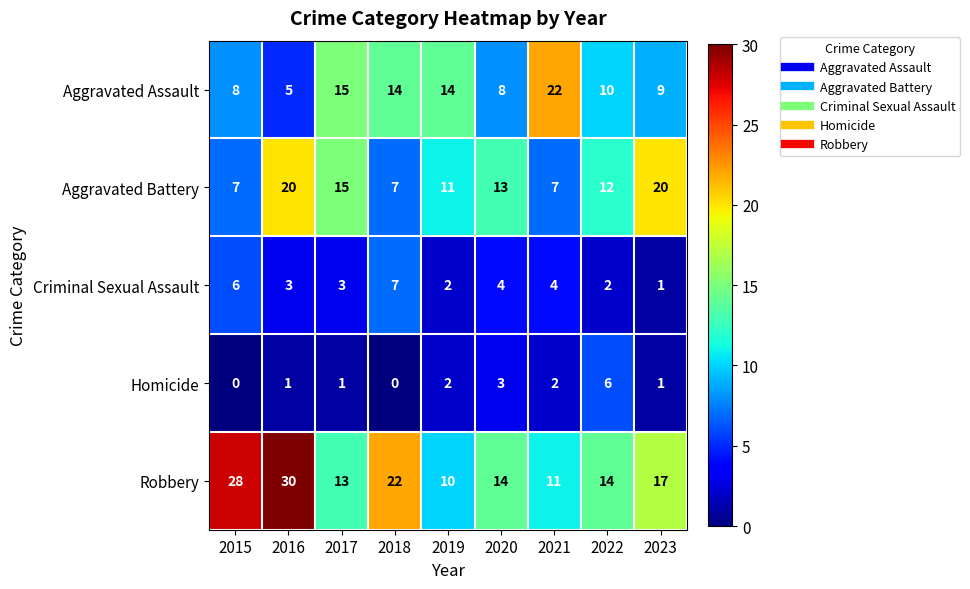

What value does the Aggravated Assault series have at 2018, to the nearest 5?

15